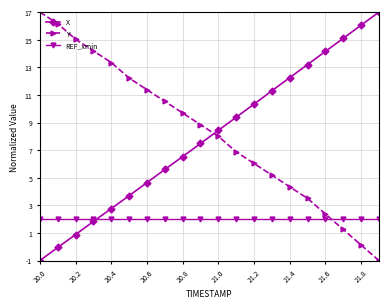

What is the greatest value displayed?

17.0